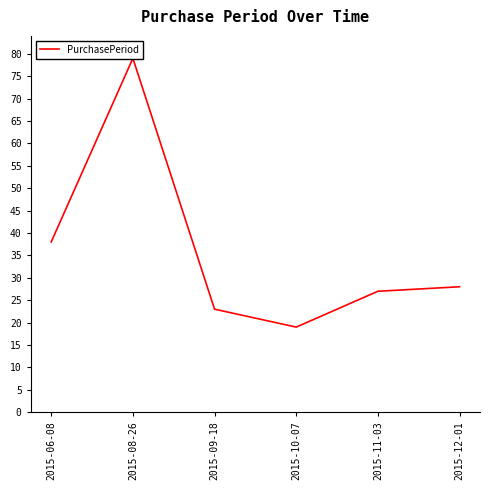

Which label corresponds to the smallest value in the chart?

2015-10-07